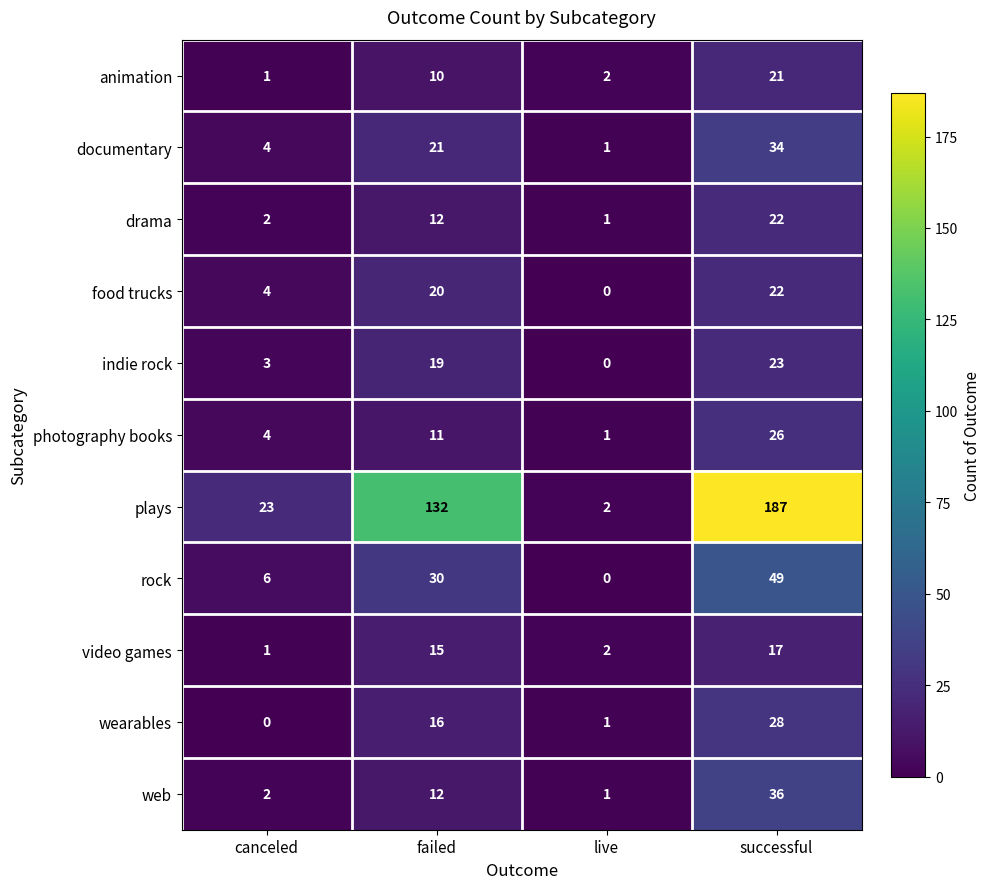

Which series has the largest range (max minus min)?

plays